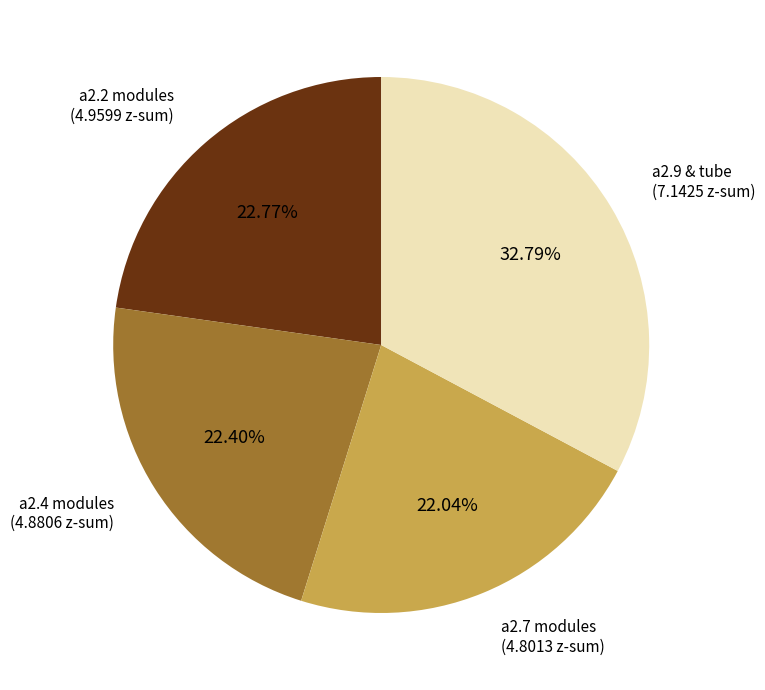

How many segments does this pie chart have?

4